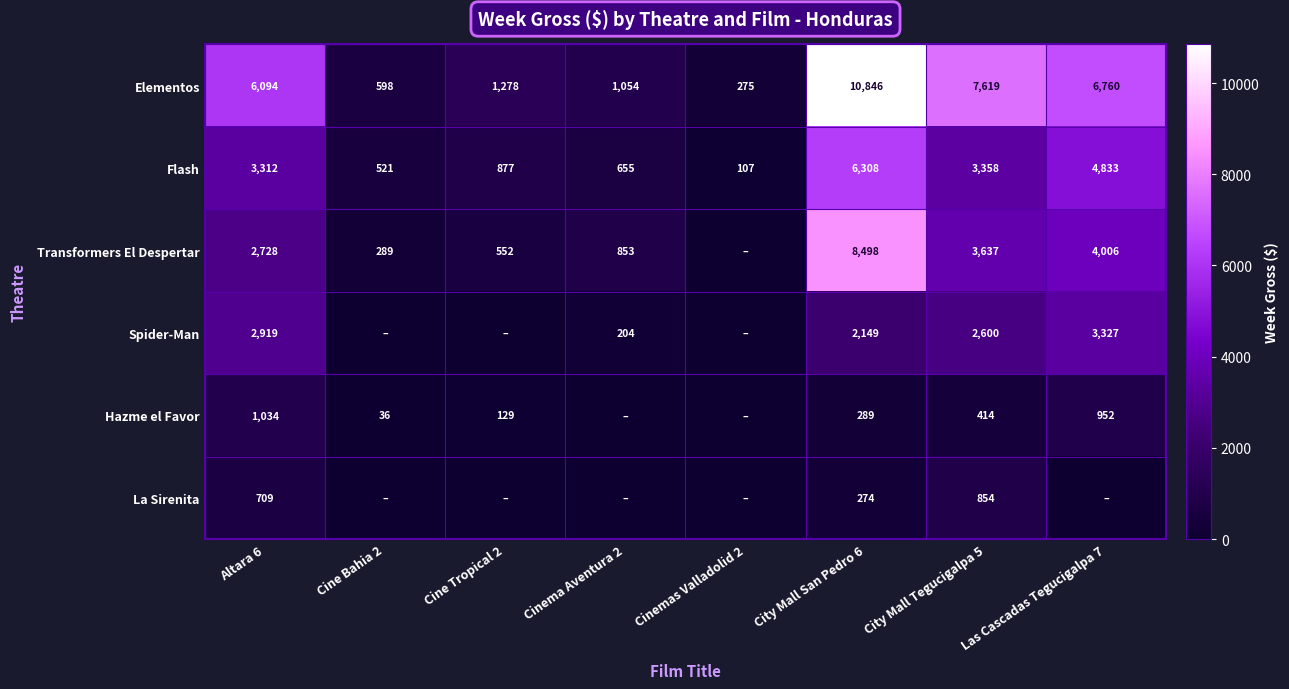

The Hazme el Favor series shows 80 at City Mall San Pedro 6. True or false?

False